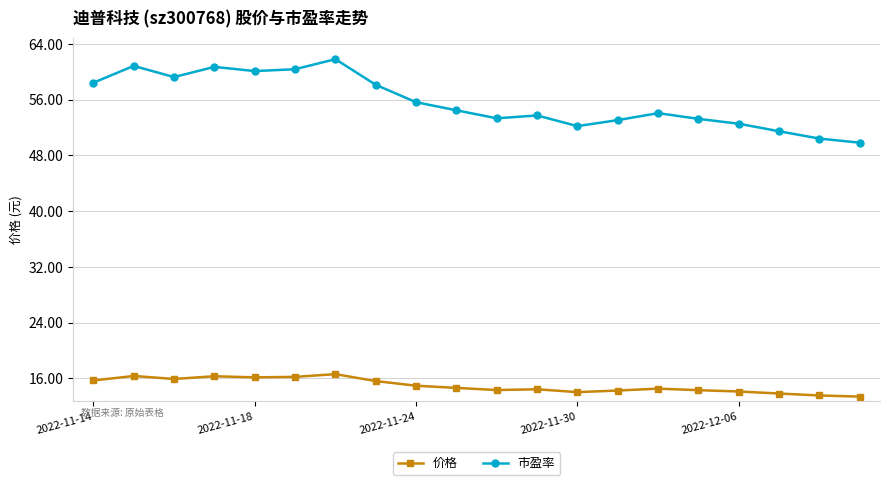

Rank the series by their maximum value, from highest to lowest.

市盈率, 价格